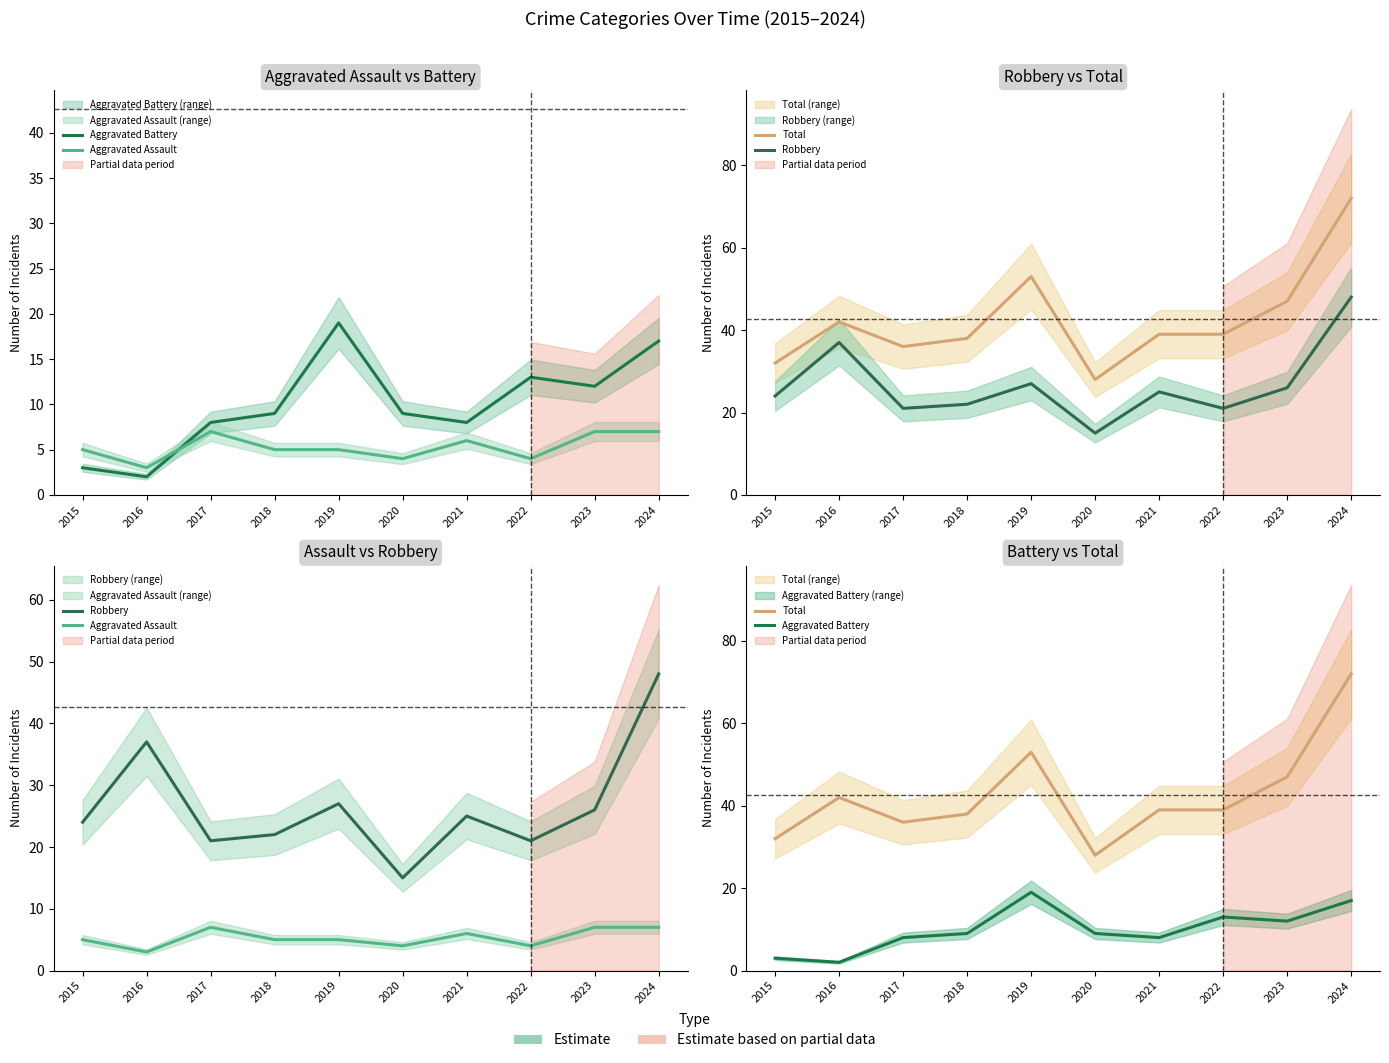

How many lines are shown in the chart?

4